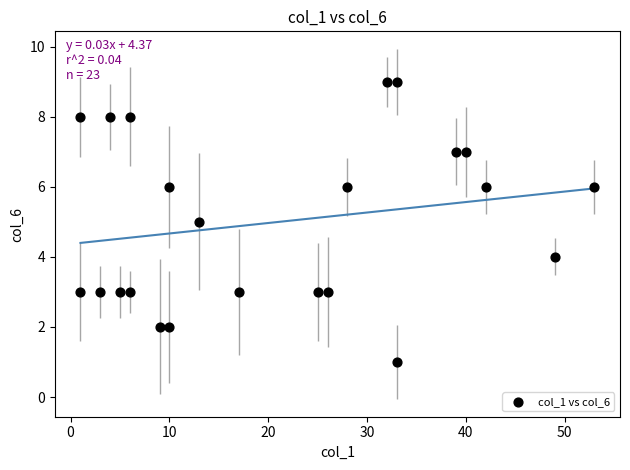

What is the range of X values (max minus min)?

52